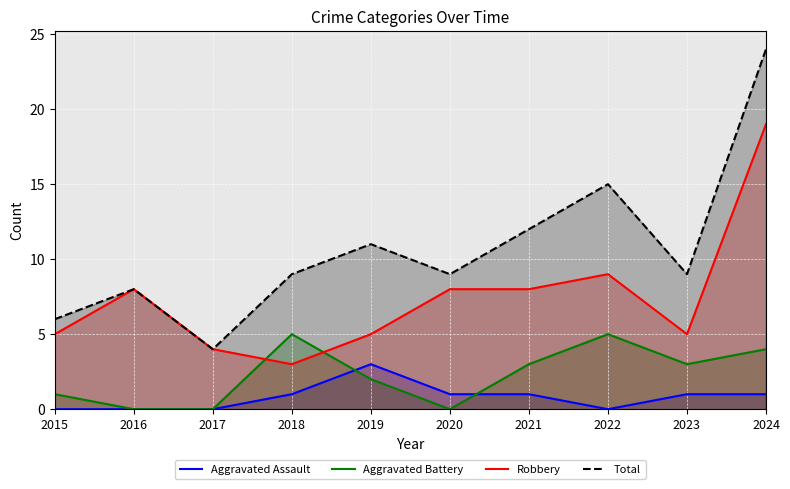

Which series changed the most between 2017 and 2023?

Total